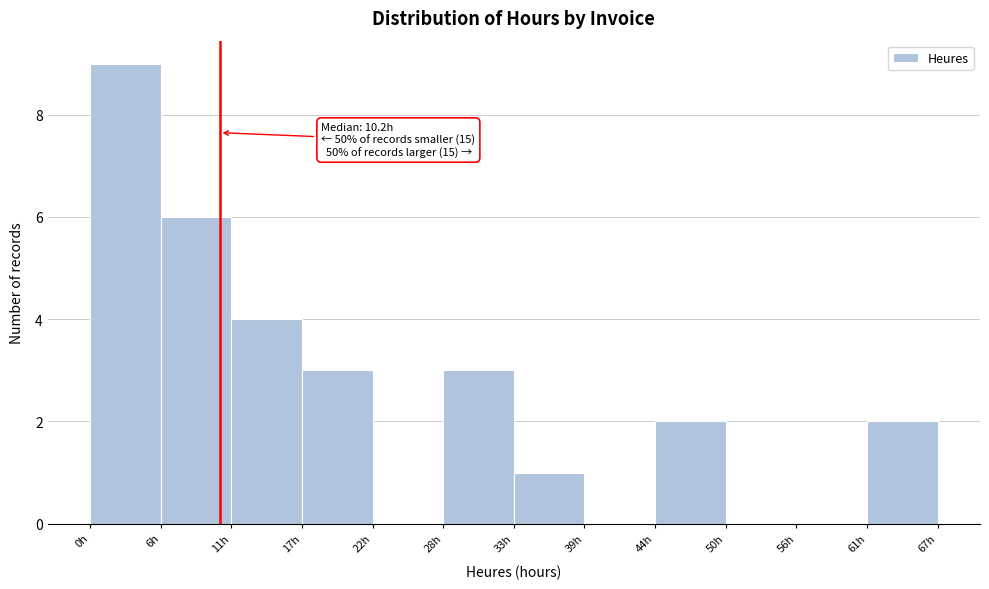

Over which range of the x-axis is the bar tallest?

0 to 6